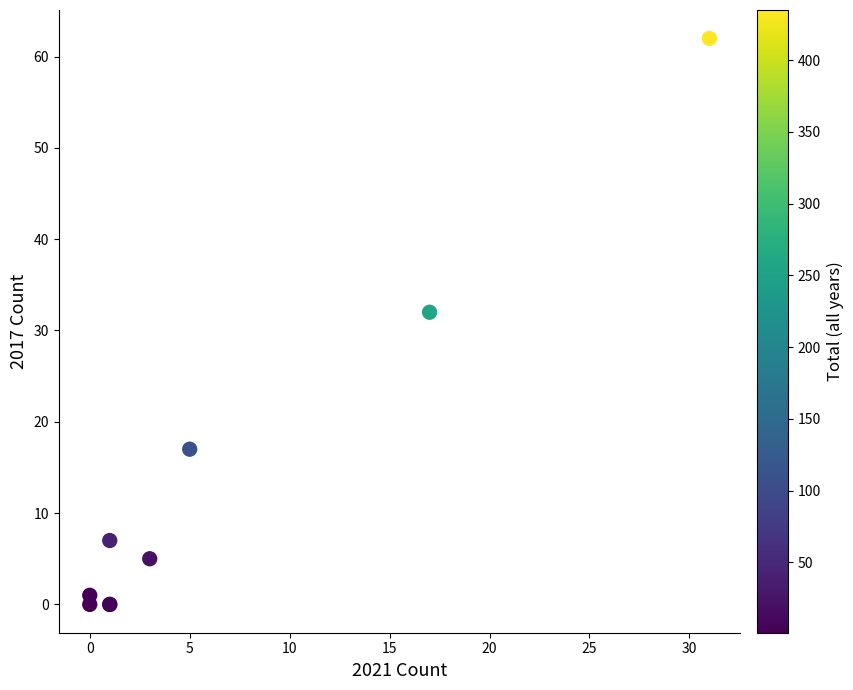

What Y value in the scatter plot is closest to 31?

32